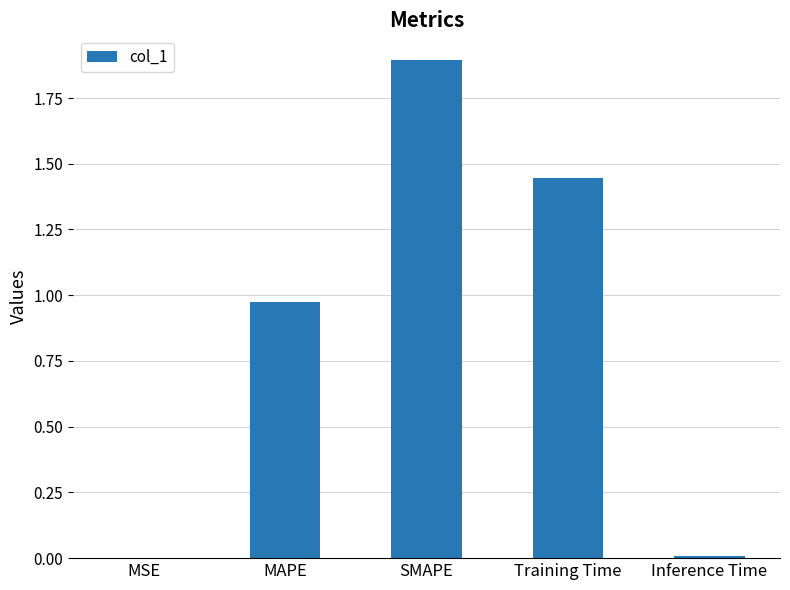

What is the maximum value shown in the chart?

1.9